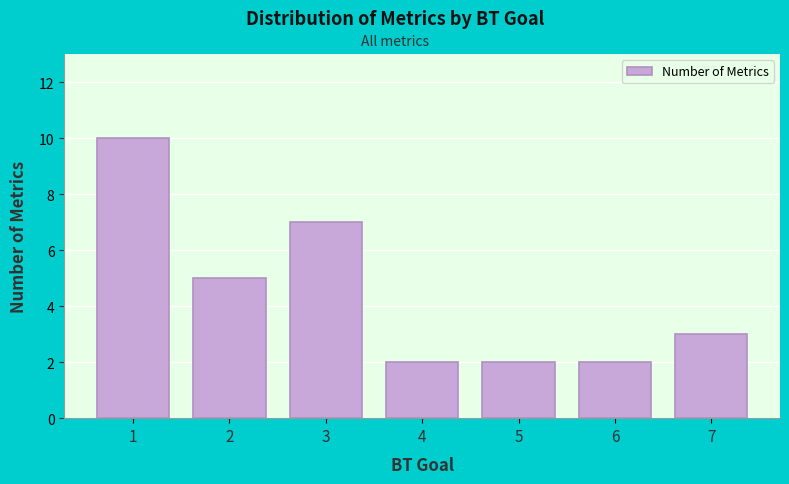

Reading left to right, list all the values displayed in this chart.

1=10	2=5	3=7	4=2	5=2	6=2	7=3